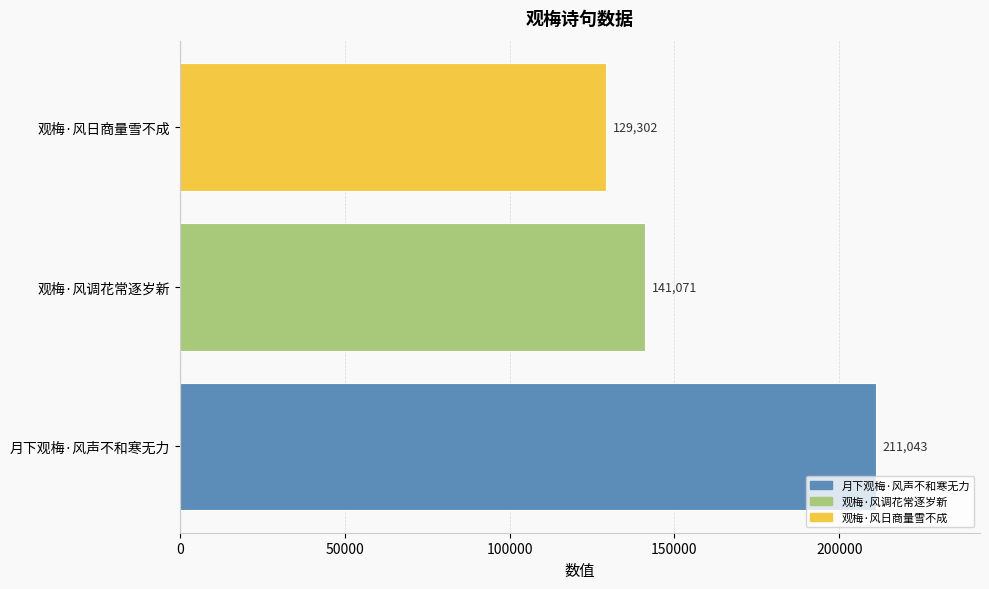

The value at 观梅·风调花常逐岁新 is 141071. True or false?

True